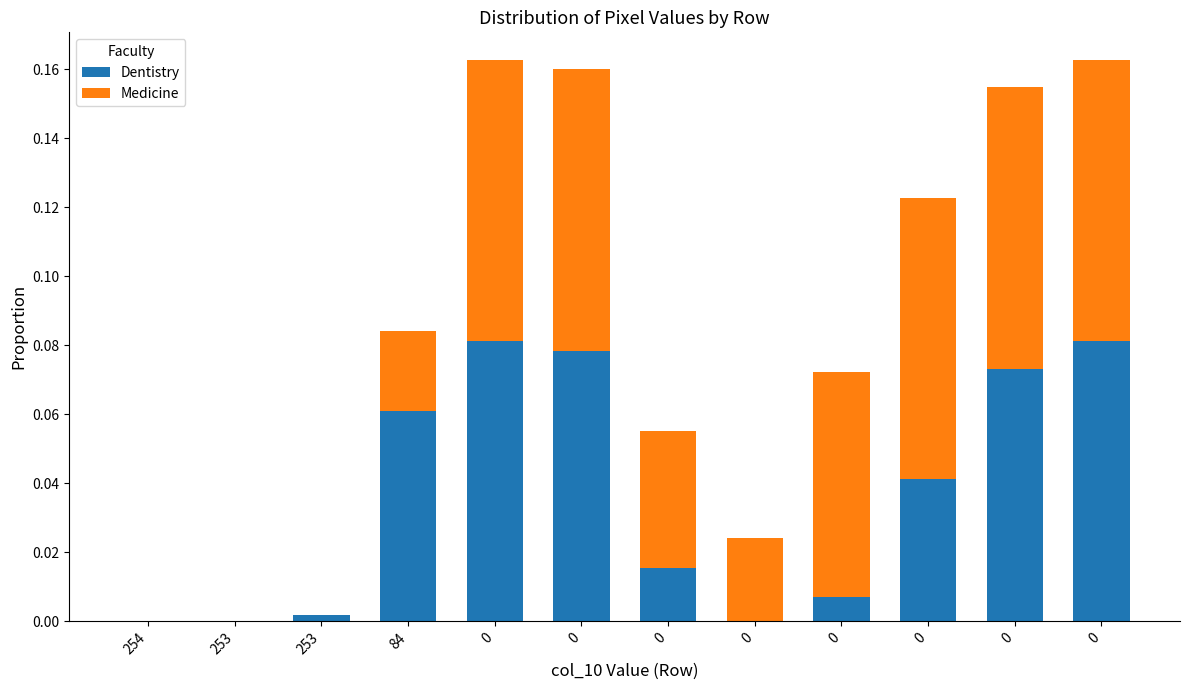

What are all the series names shown in the legend?

Dentistry, Medicine